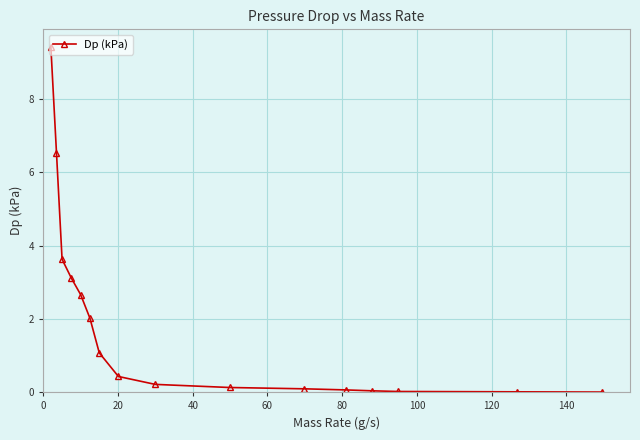

What is the value of the 3rd point from the left?

3.6